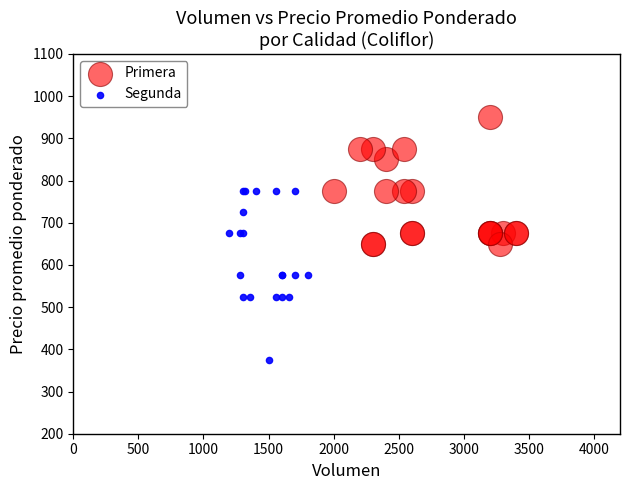

Which series has the largest Y range (max minus min)?

Segunda